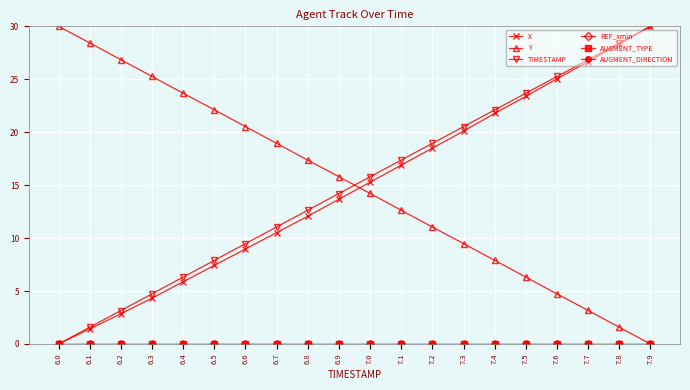

Reading right to left, extract all data points from this chart.

X: 30.0	28.3	26.7	25.1	23.4	21.8	20.1	18.5	16.9	15.3	13.7	12.1	10.5	9.0	7.4	5.9	4.3	2.8	1.4	0.0
Y: 0.0	1.6	3.2	4.7	6.3	7.9	9.5	11.0	12.6	14.2	15.8	17.4	19.0	20.5	22.1	23.7	25.3	26.9	28.4	30.0
TIMESTAMP: 30.0	28.4	26.8	25.3	23.7	22.1	20.5	18.9	17.4	15.8	14.2	12.6	11.1	9.5	7.9	6.3	4.7	3.2	1.6	0.0
REF_xmin: 0.0	0.0	0.0	0.0	0.0	0.0	0.0	0.0	0.0	0.0	0.0	0.0	0.0	0.0	0.0	0.0	0.0	0.0	0.0	0.0
AUGMENT_TYPE: 0.0	0.0	0.0	0.0	0.0	0.0	0.0	0.0	0.0	0.0	0.0	0.0	0.0	0.0	0.0	0.0	0.0	0.0	0.0	0.0
AUGMENT_DIRECTION: 0.0	0.0	0.0	0.0	0.0	0.0	0.0	0.0	0.0	0.0	0.0	0.0	0.0	0.0	0.0	0.0	0.0	0.0	0.0	0.0